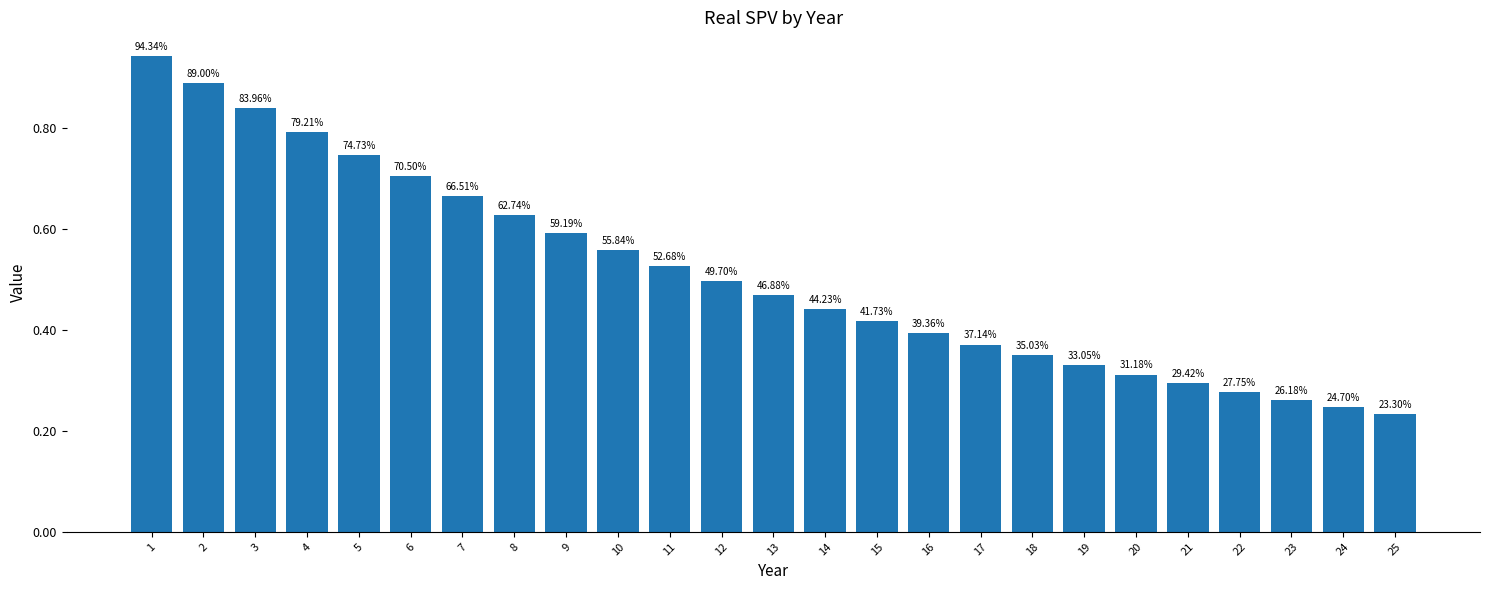

Does the chart contain any negative values?

No